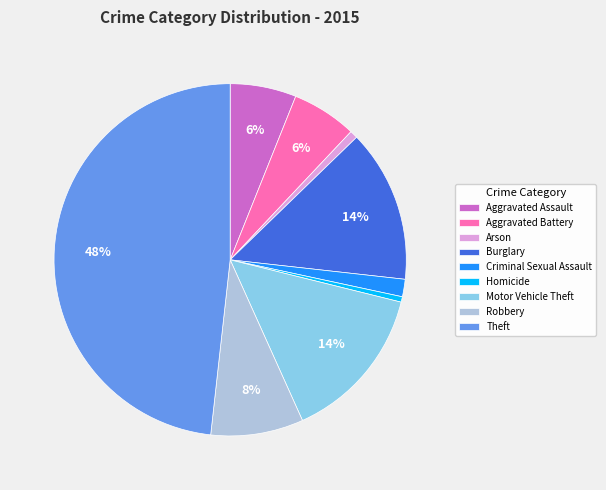

Is Aggravated Assault the majority of the pie?

No